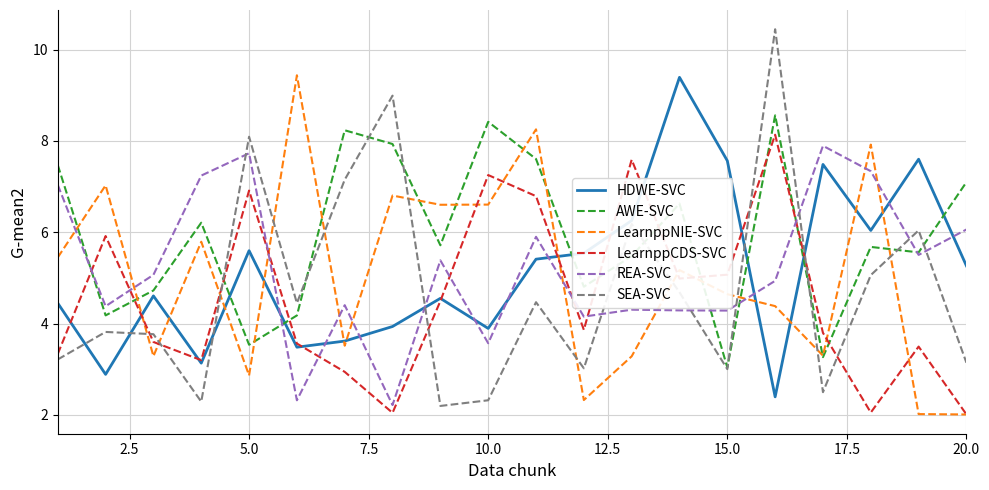

What are all the series names shown in the legend?

HDWE-SVC, AWE-SVC, LearnppNIE-SVC, LearnppCDS-SVC, REA-SVC, SEA-SVC